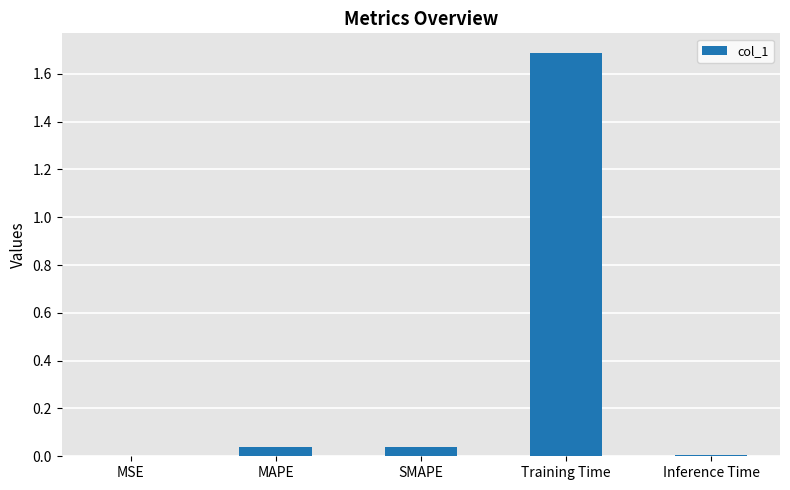

What is the greatest value displayed?

1.7